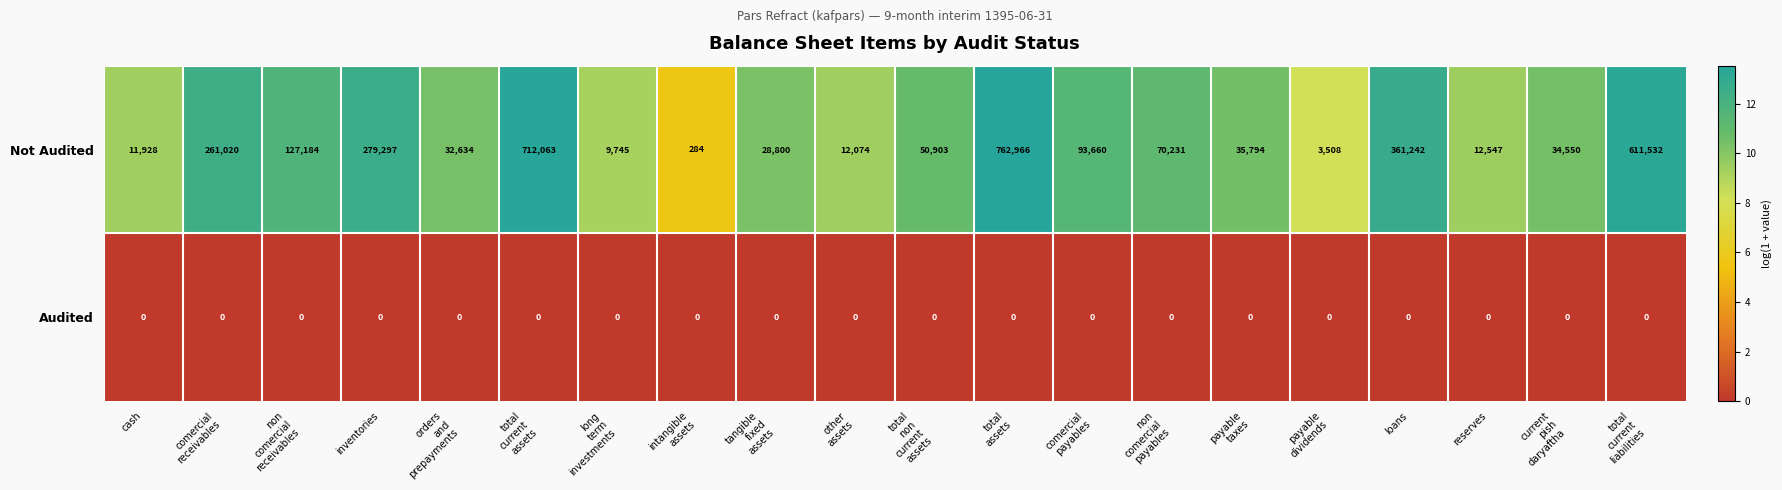

What is the lowest value of the Not Audited series?

284